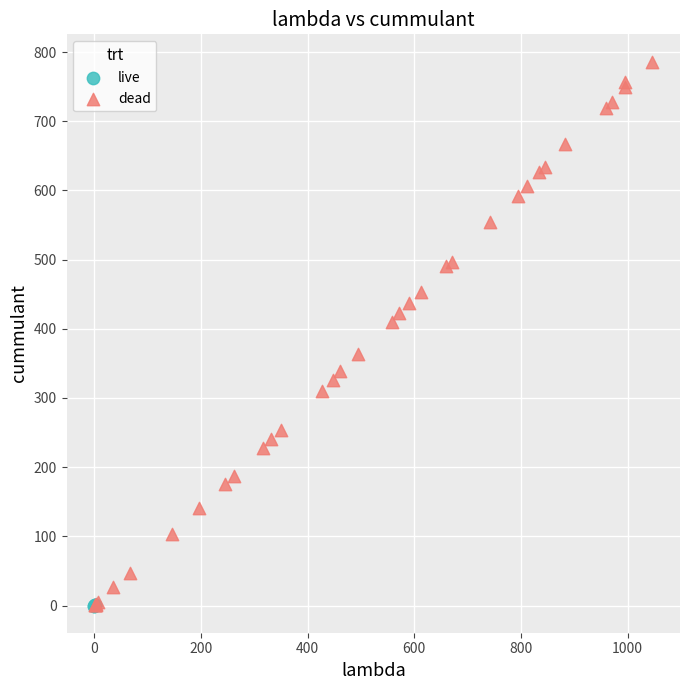

Which series has the largest Y range (max minus min)?

dead